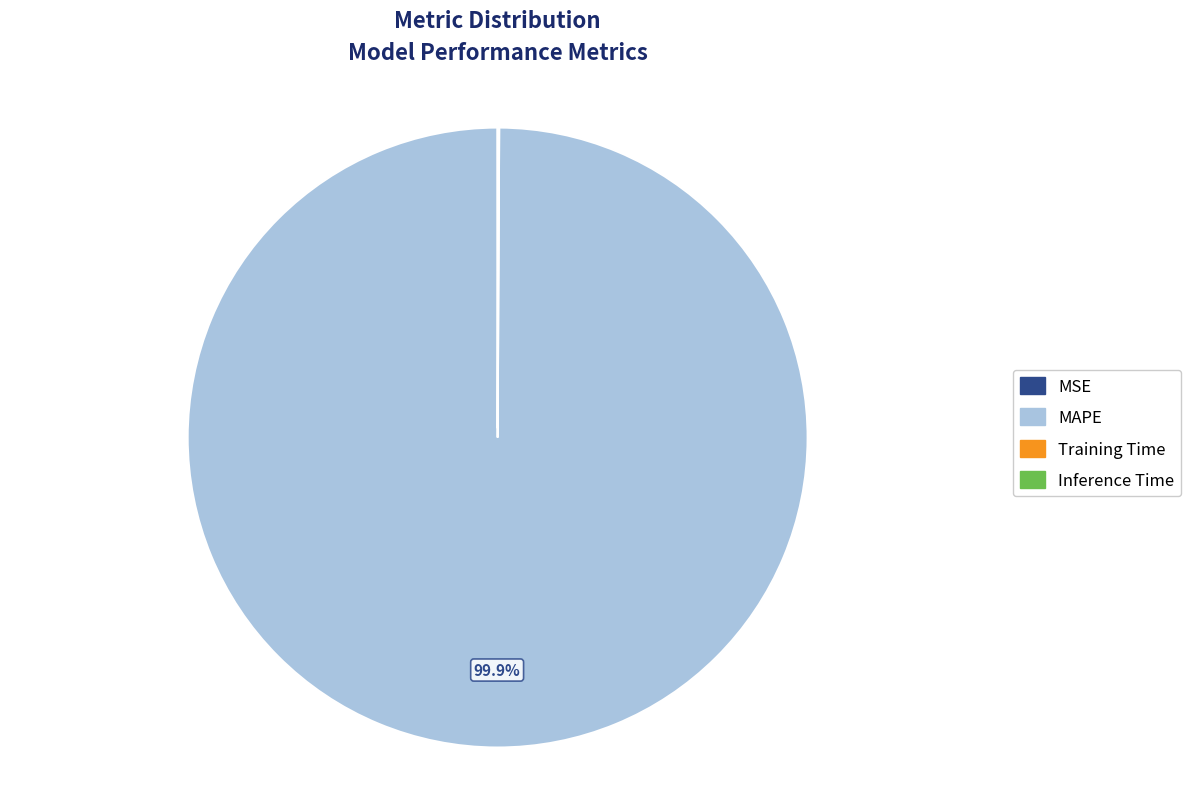

Which category has the biggest portion of the pie?

MAPE